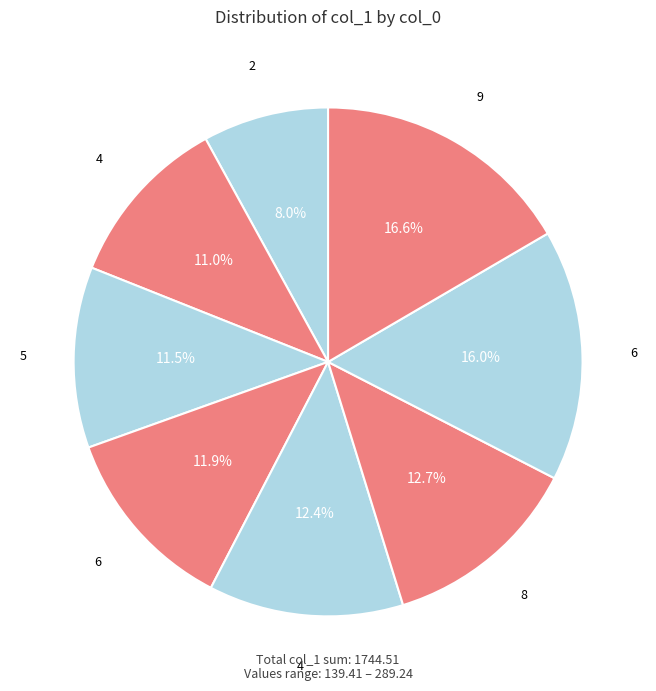

Which category has the smallest portion of the pie?

2